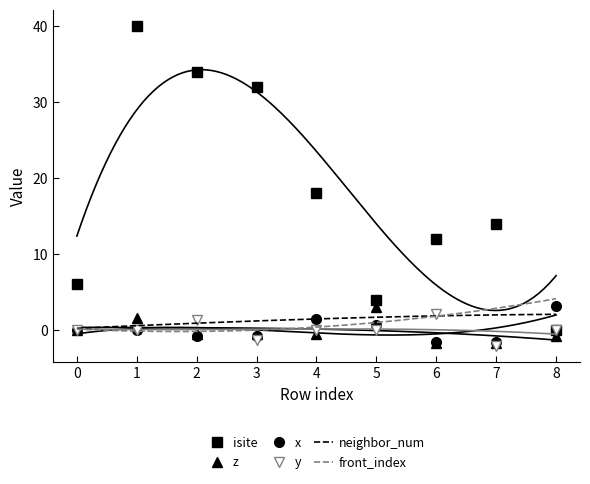

In y, how many points are lower than both neighbors (excluding endpoints)?

2